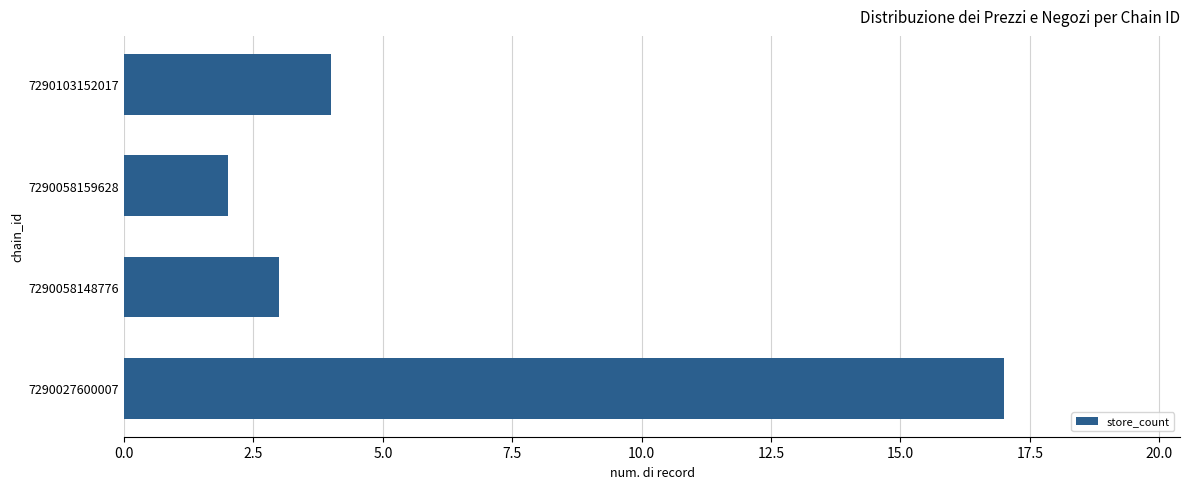

The value at 7290058159628 is 2. True or false?

True